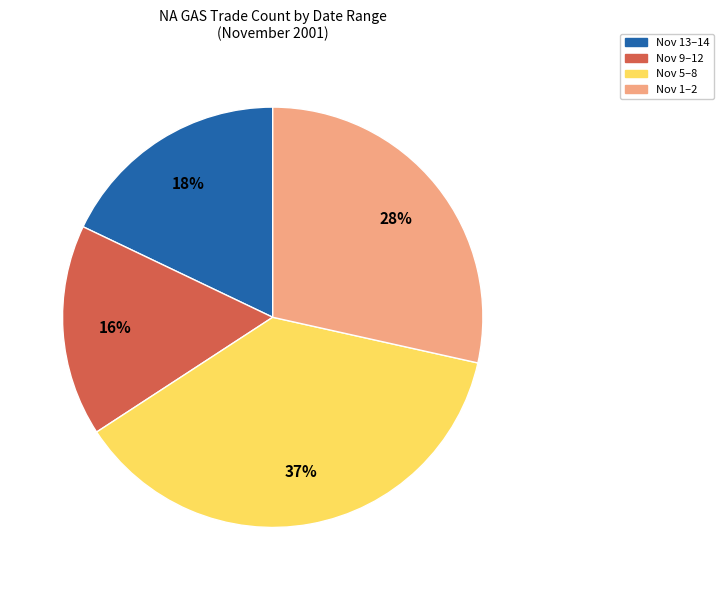

To the nearest percent, what is the difference between the largest and smallest slice percentages?

21%